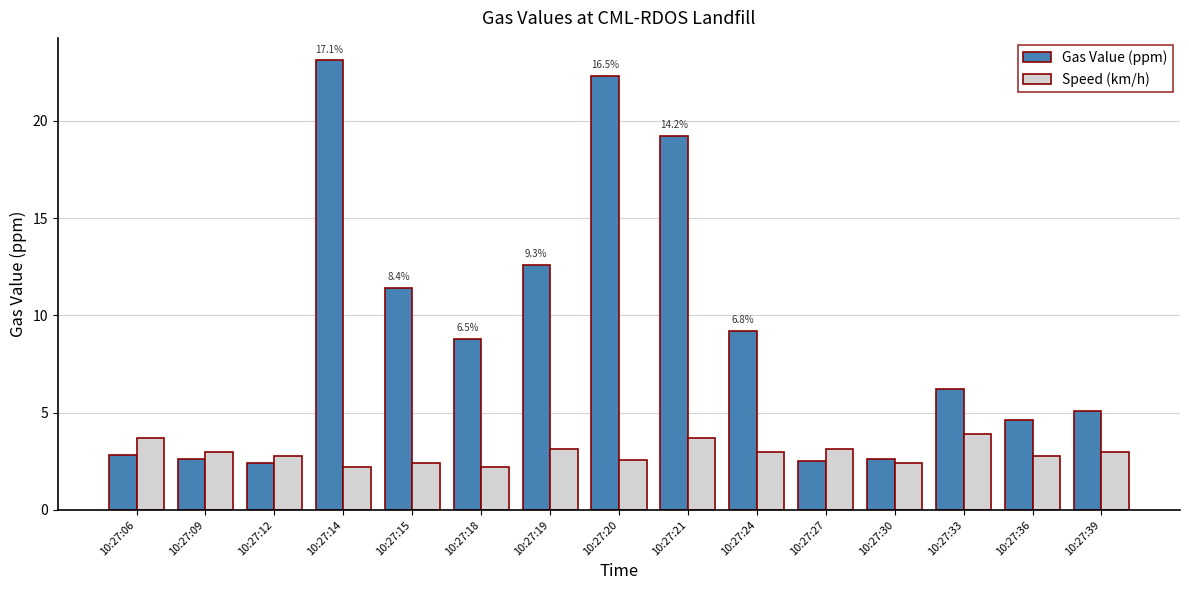

List the series in order of their peak value, lowest first.

Speed (km/h), Gas Value (ppm)